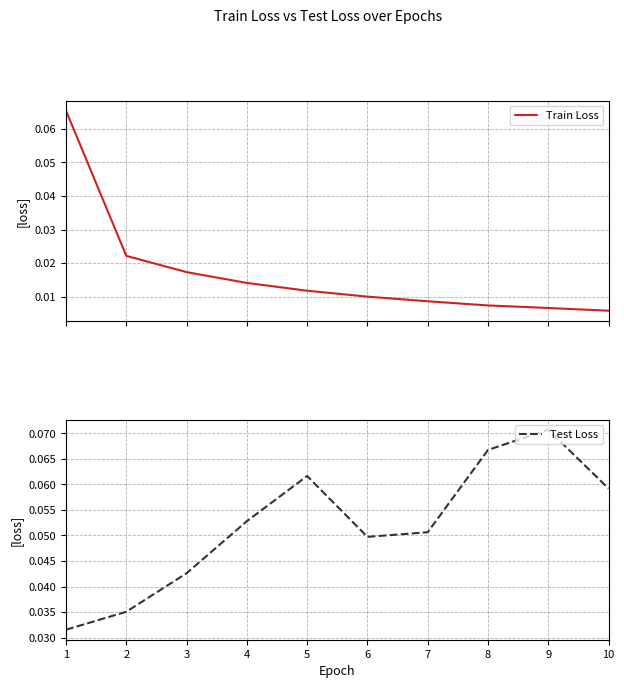

How many Test Loss values are between 0 and 1?

10